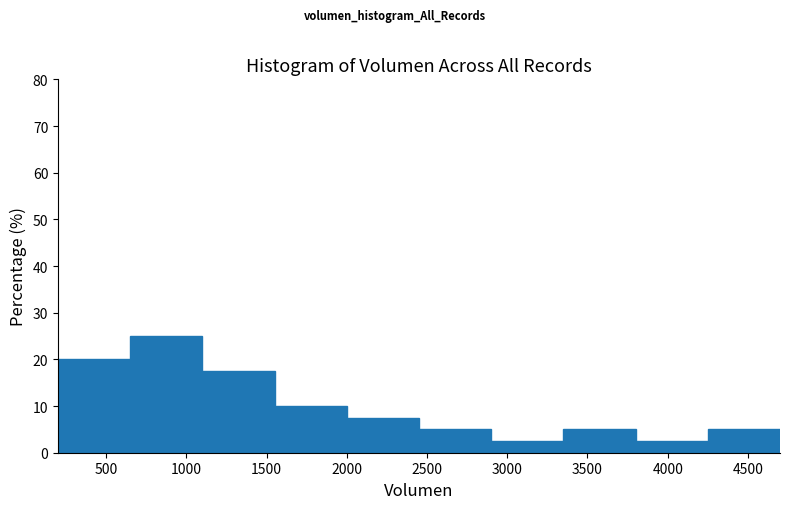

Which range on the x-axis has the tallest bar?

650 to 1100